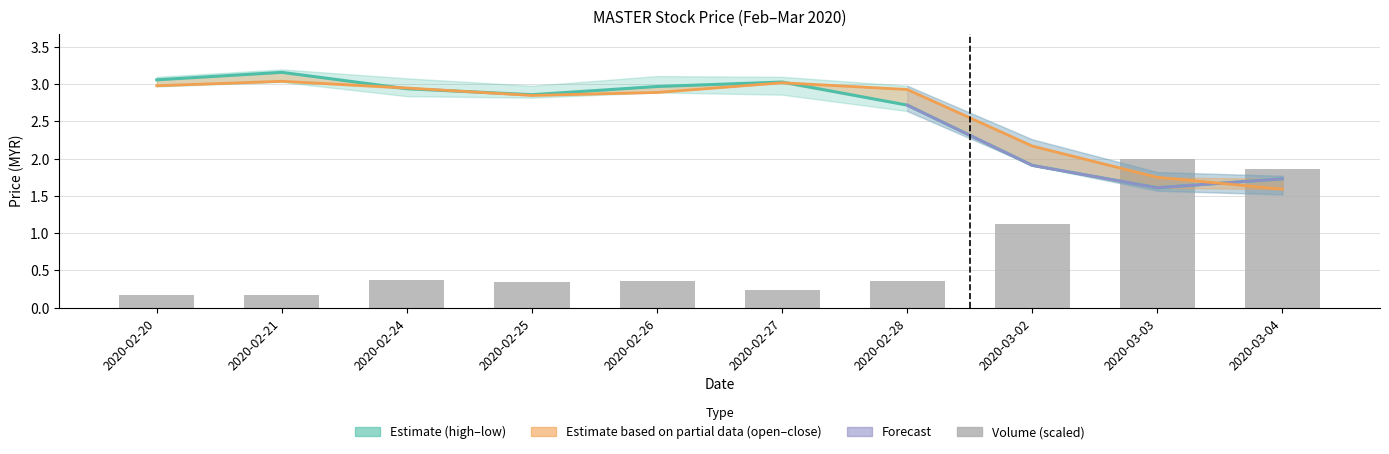

Between 2020-03-04 and 2020-03-03, which is larger?

2020-03-03